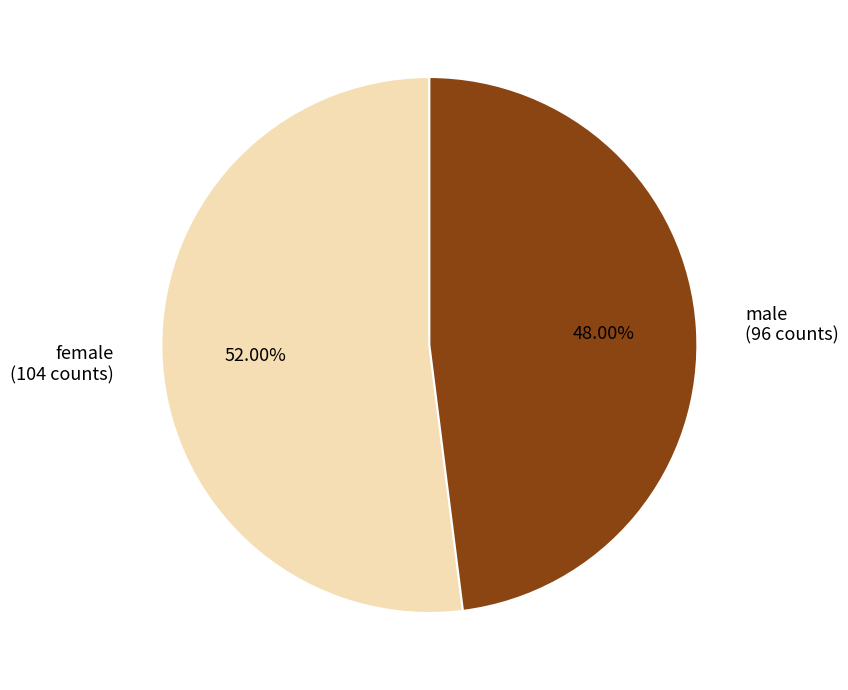

What portion of the pie excludes female?

48.0%